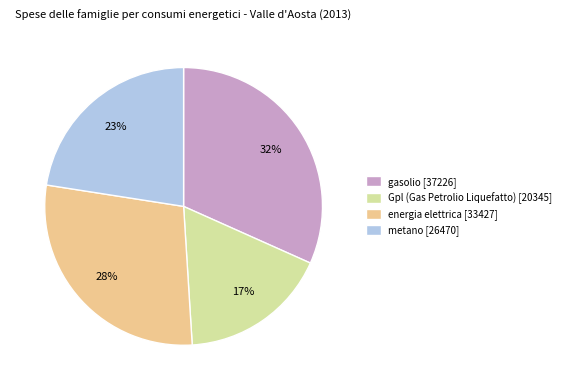

Between energia elettrica and metano, which is larger?

energia elettrica